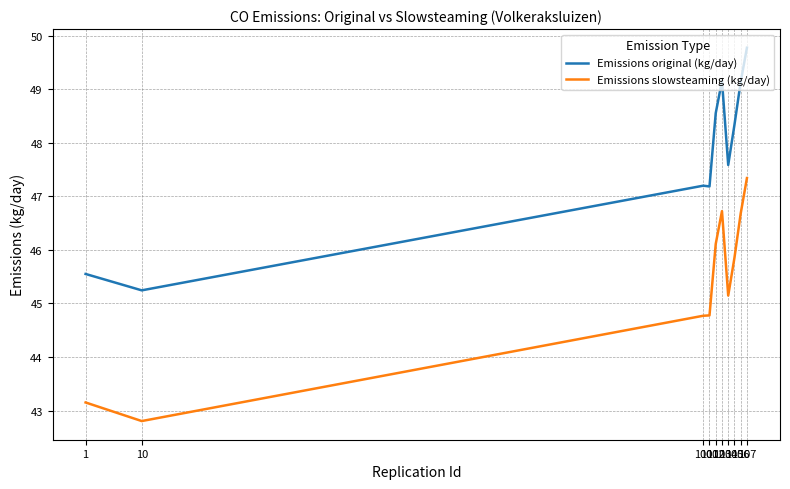

Count the number of data series in this chart.

2